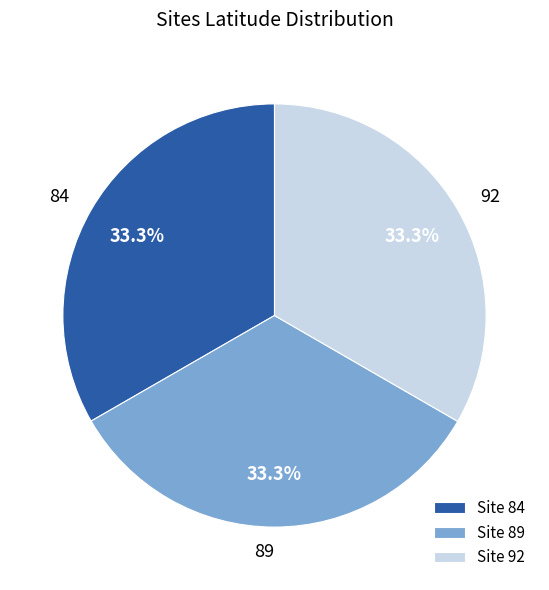

The 92 slice represents 33% of the pie. True or false?

True